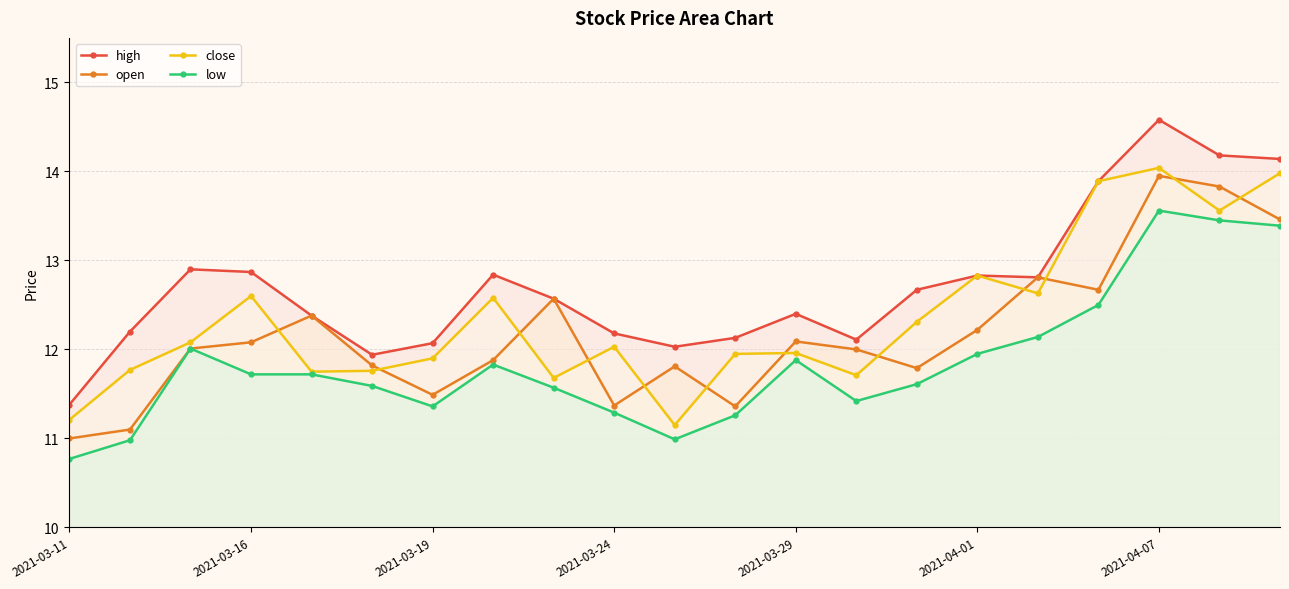

List the series in order of their overall mean, highest first.

high, close, open, low